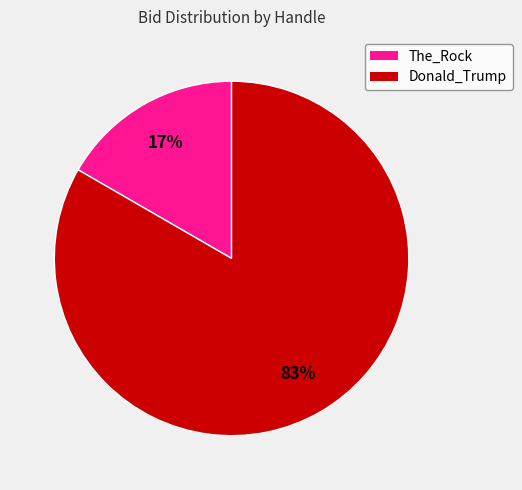

Which slice is the smallest?

The_Rock